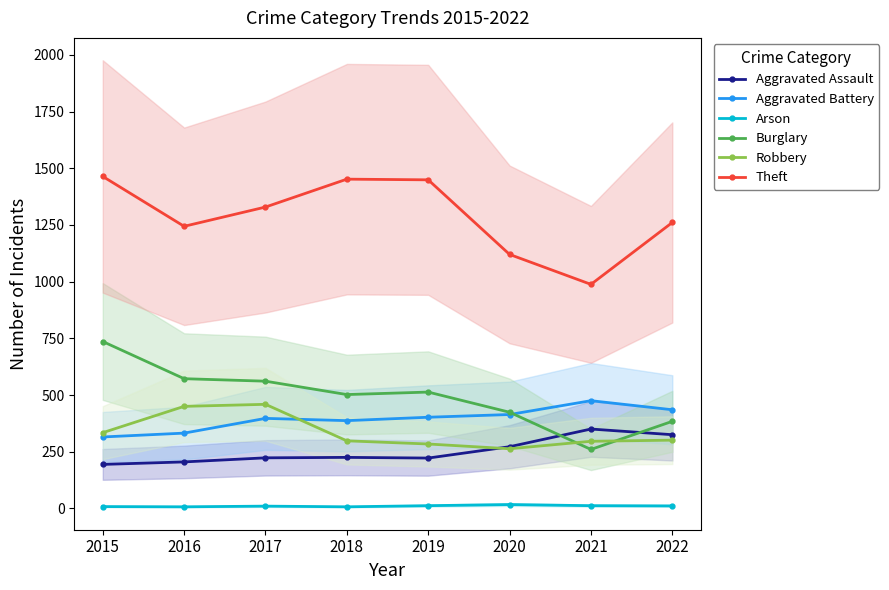

What is the total value across all series at 2016?

2810